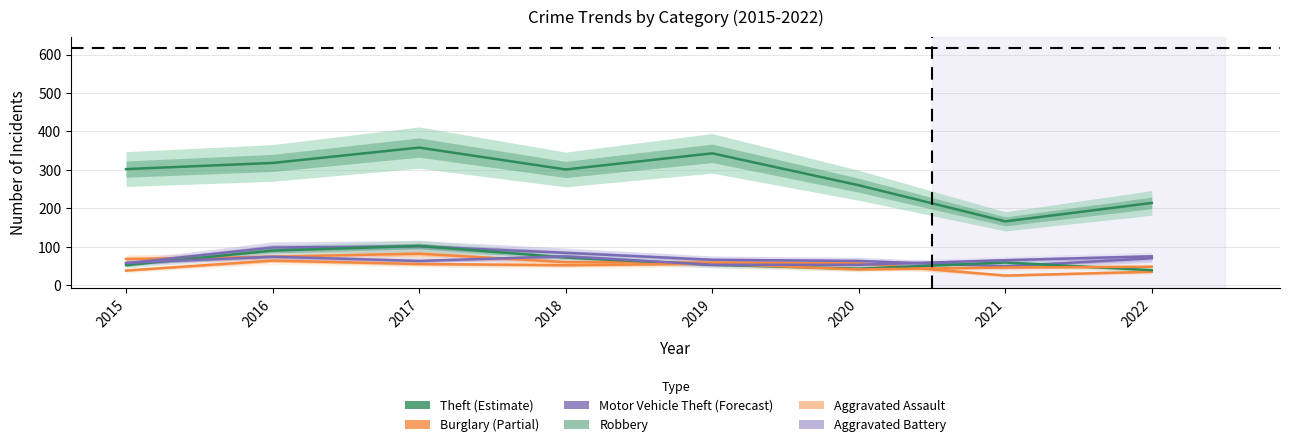

At 2016, list the series in order from largest to smallest.

Theft, Motor Vehicle Theft, Robbery, Burglary, Aggravated Battery, Aggravated Assault